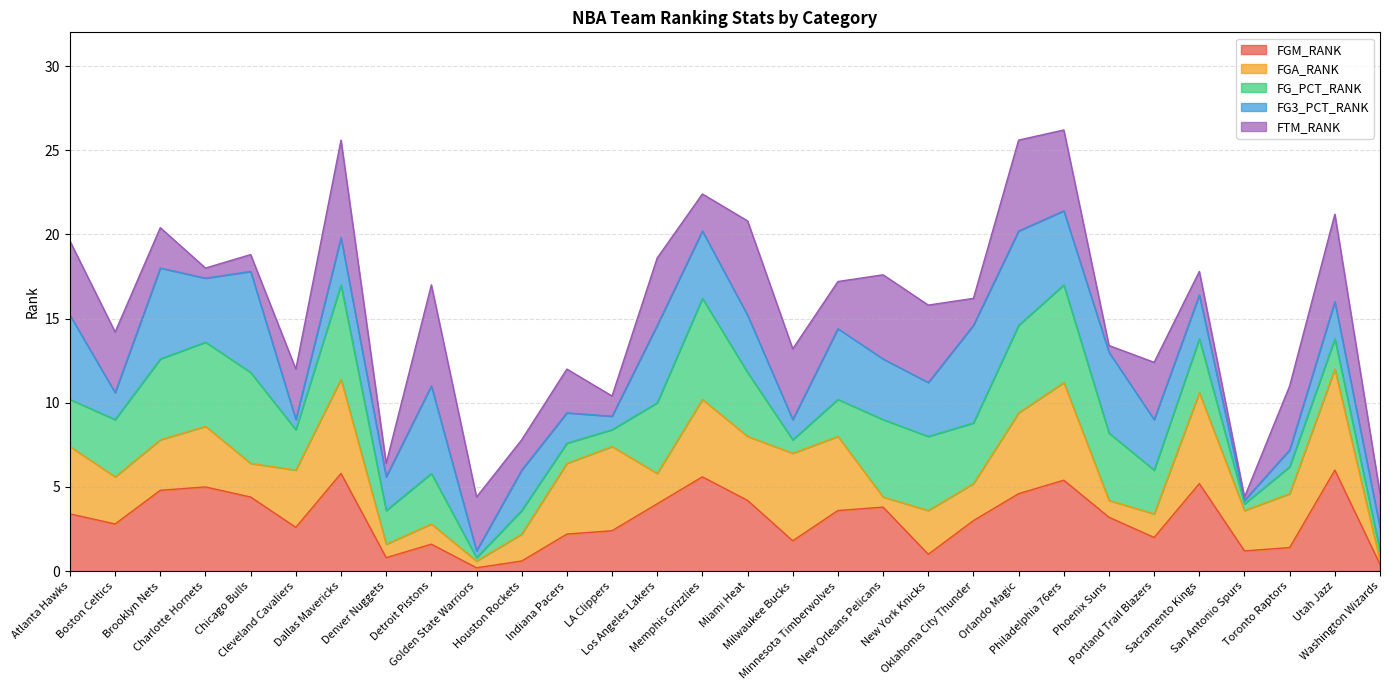

Does the chart have visible grid lines?

Yes